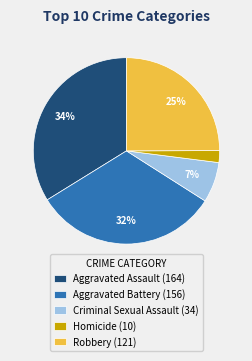

What is the largest slice in the pie chart?

Aggravated Assault